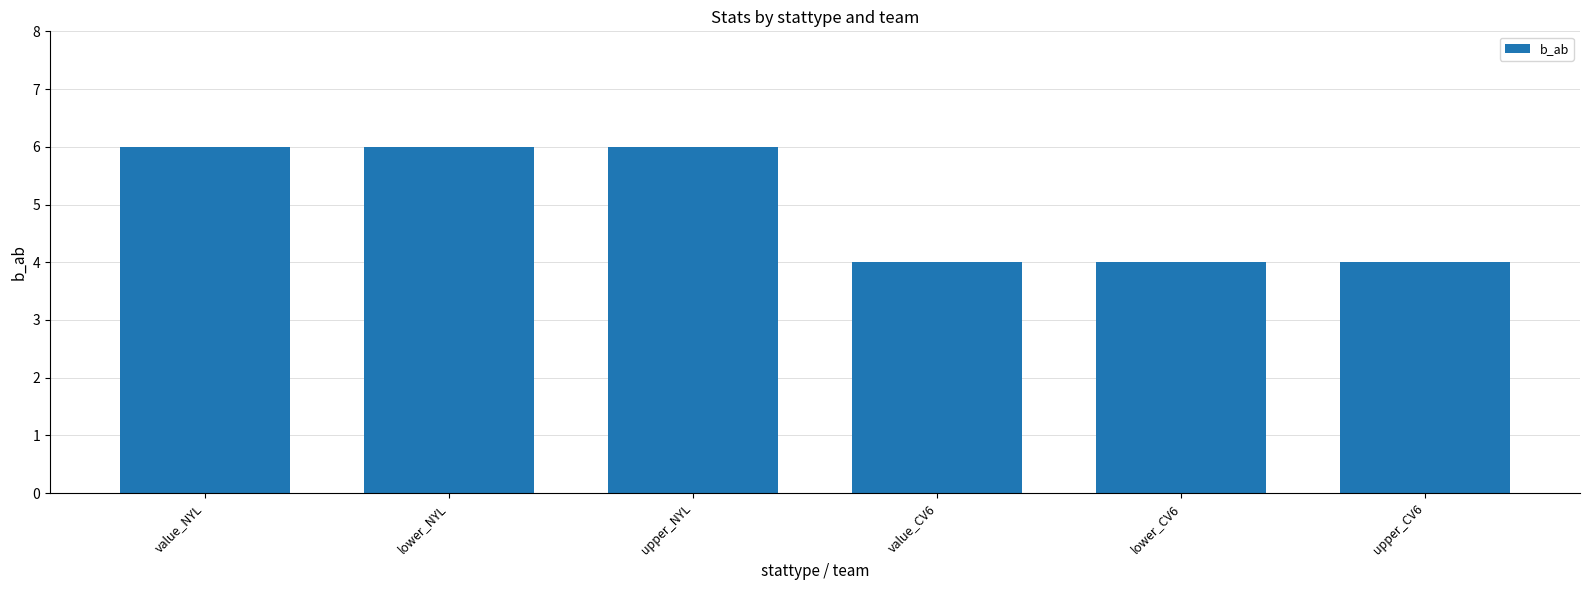

The value at lower_NYL is 9. True or false?

False